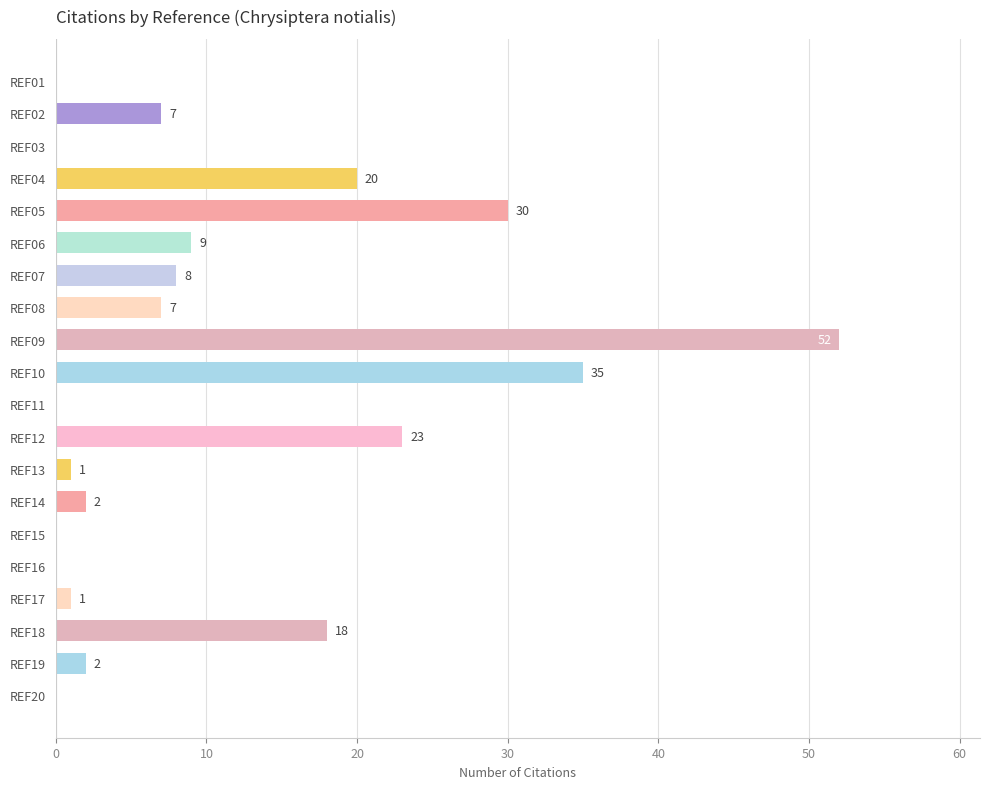

True or false: the data shows 11 at REF02.

False